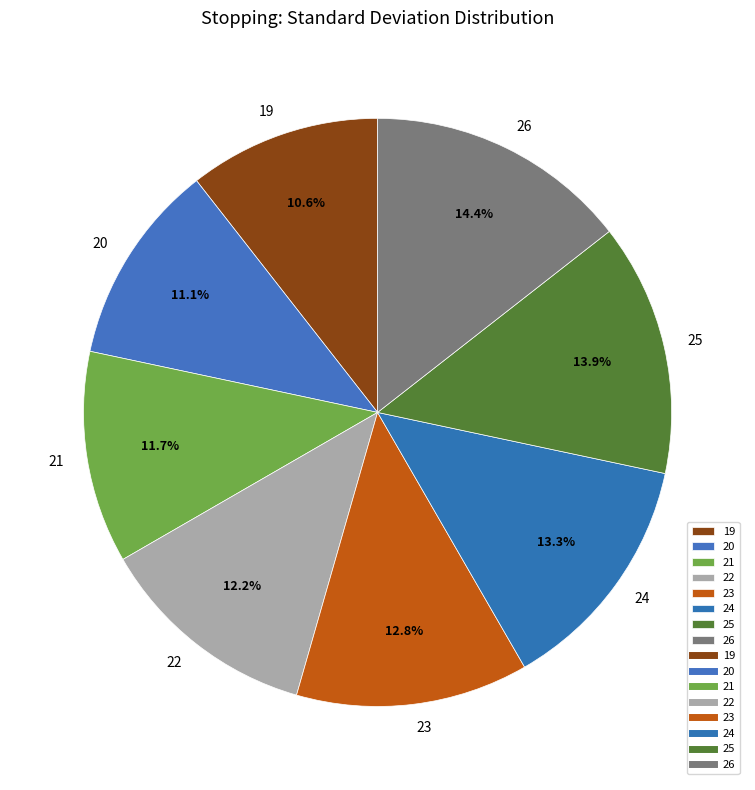

How many slices are in this pie chart?

8